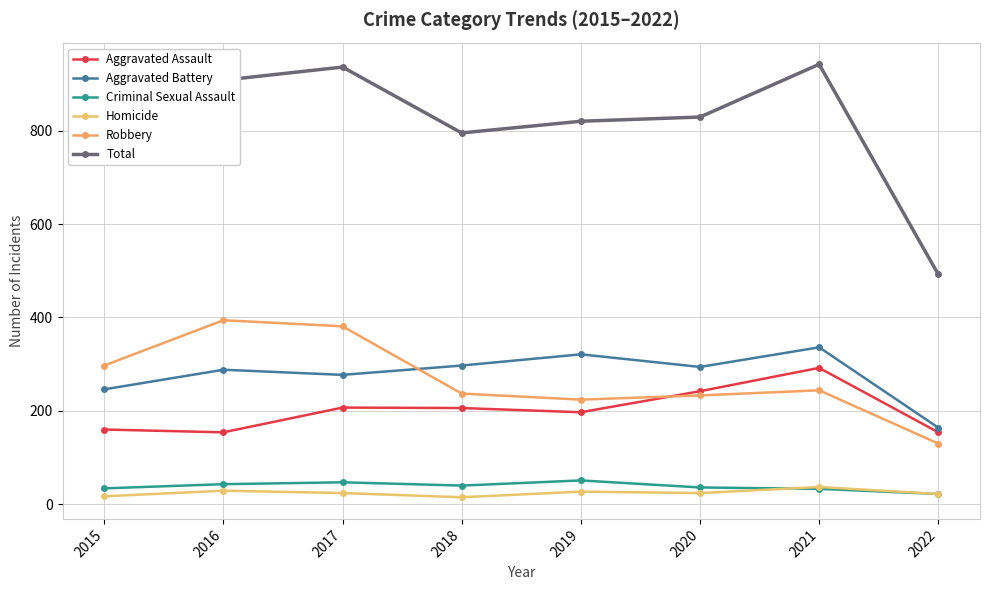

What is the sum of all Criminal Sexual Assault values?

306